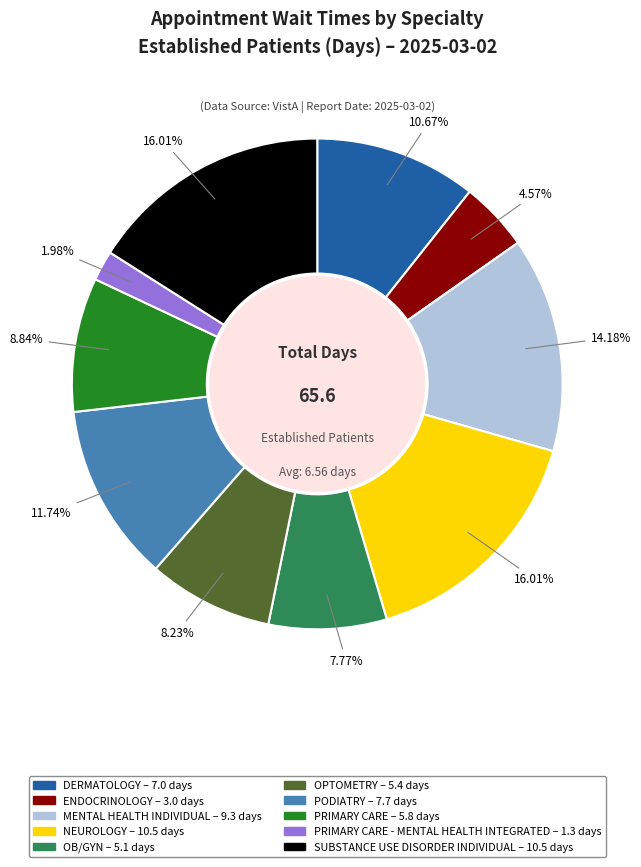

Is there a majority slice in this chart?

No